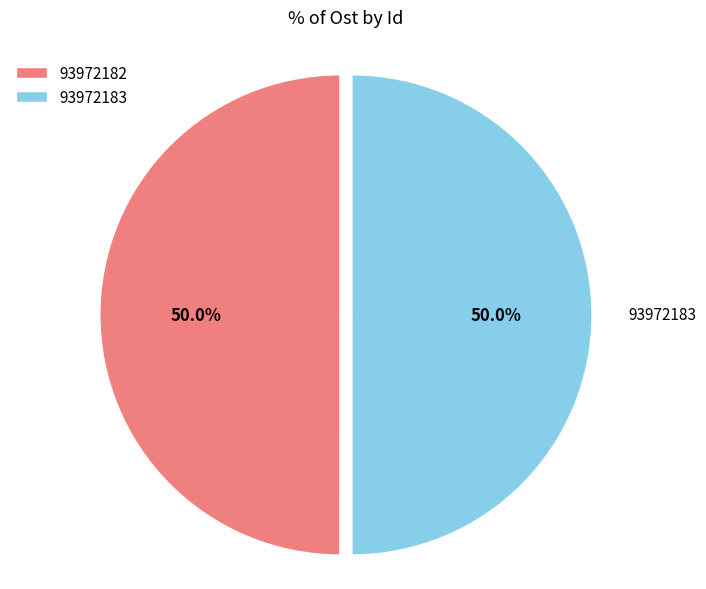

What is the ratio of the value at 93972182 to the value at 93972183?

1.0